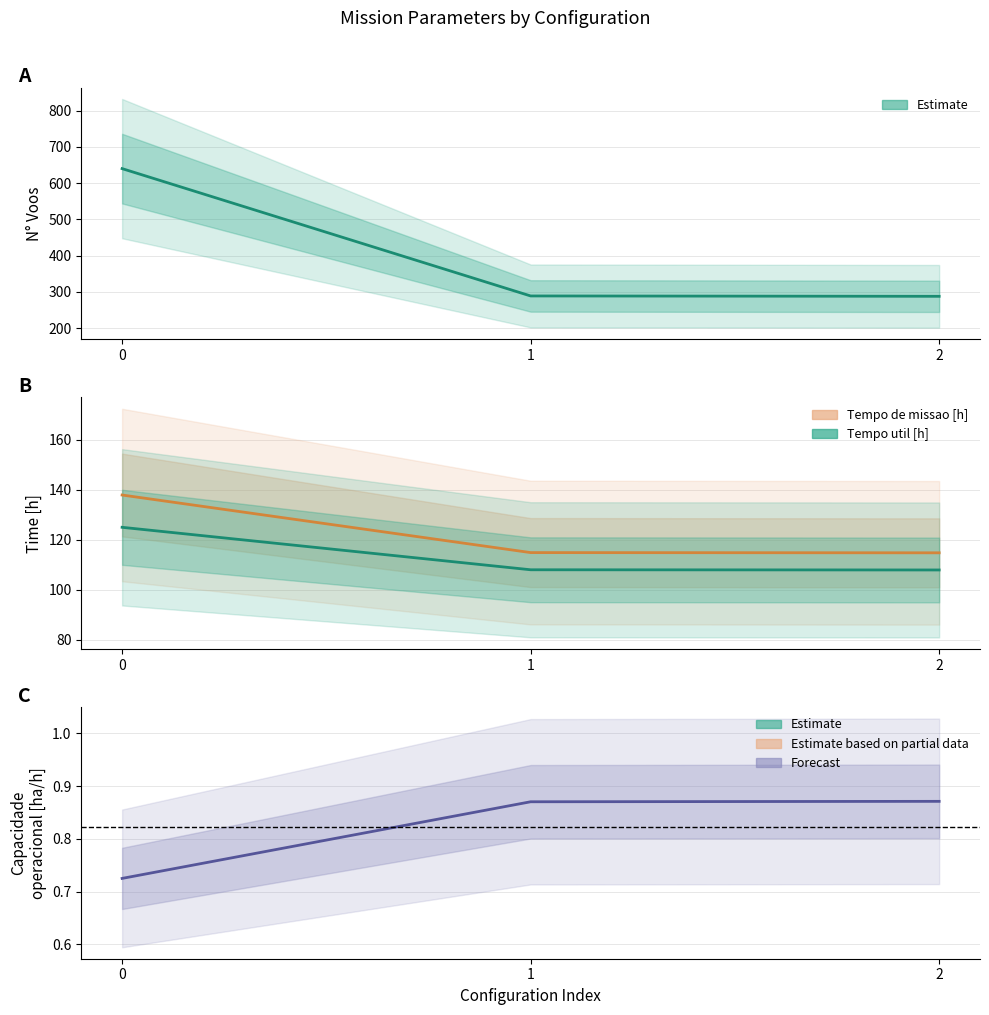

Which series has the largest total across all categories?

N Voos